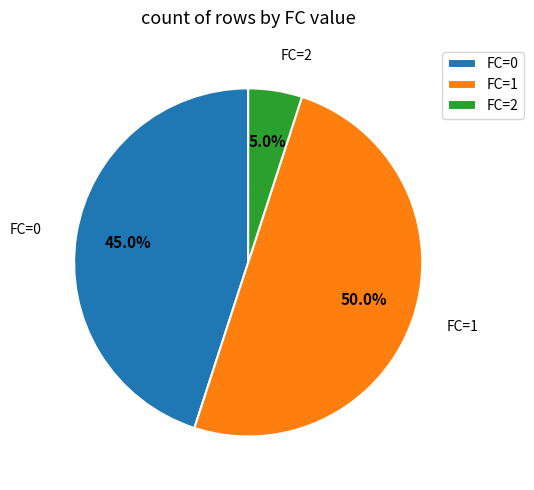

Rank the categories by value from lowest to highest.

FC=2, FC=0, FC=1